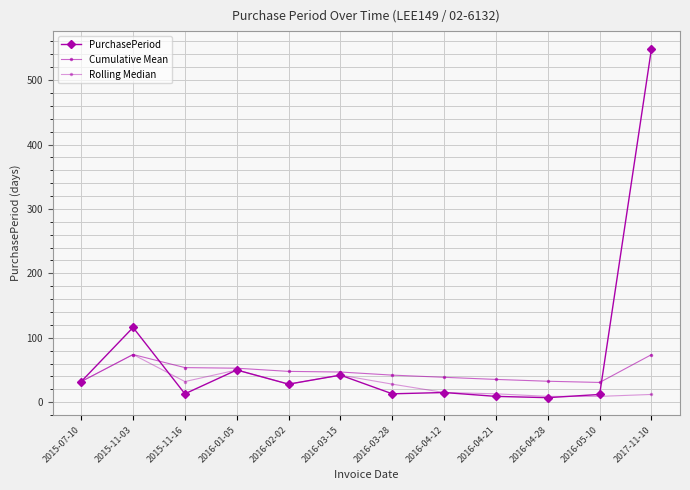

Which has a higher value, 2016-03-15 or 2015-11-03?

2015-11-03